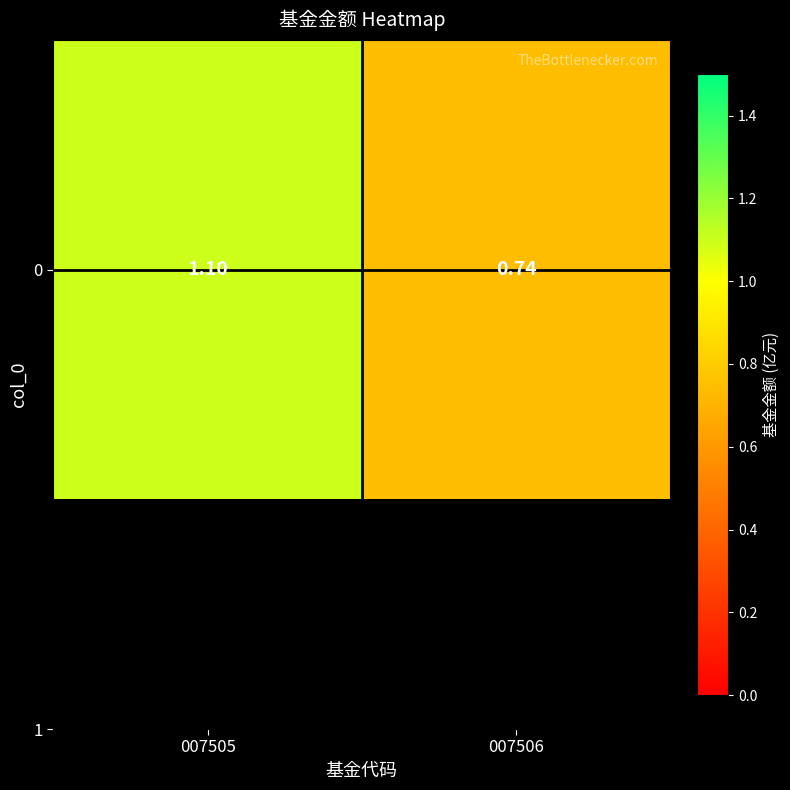

Is it true that the value at 007506 is 0.7?

True